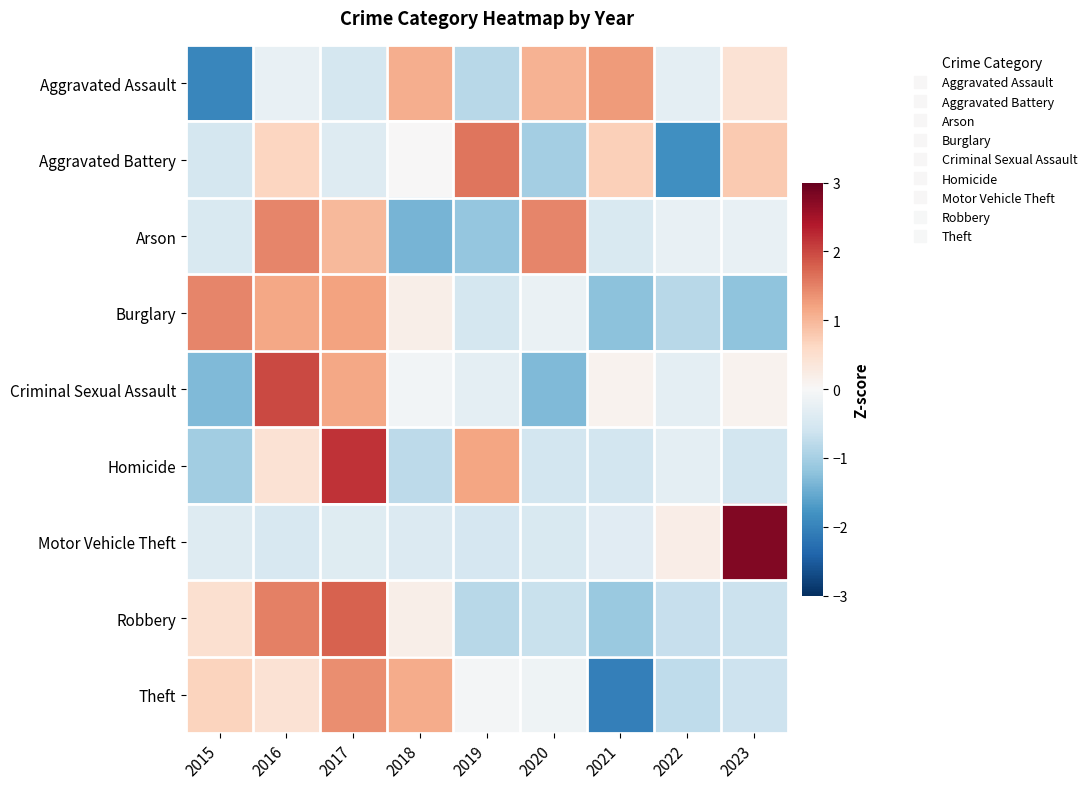

Rank the series at 2020 from highest to lowest value.

Arson, Aggravated Assault, Theft, Burglary, Motor Vehicle Theft, Homicide, Robbery, Aggravated Battery, Criminal Sexual Assault